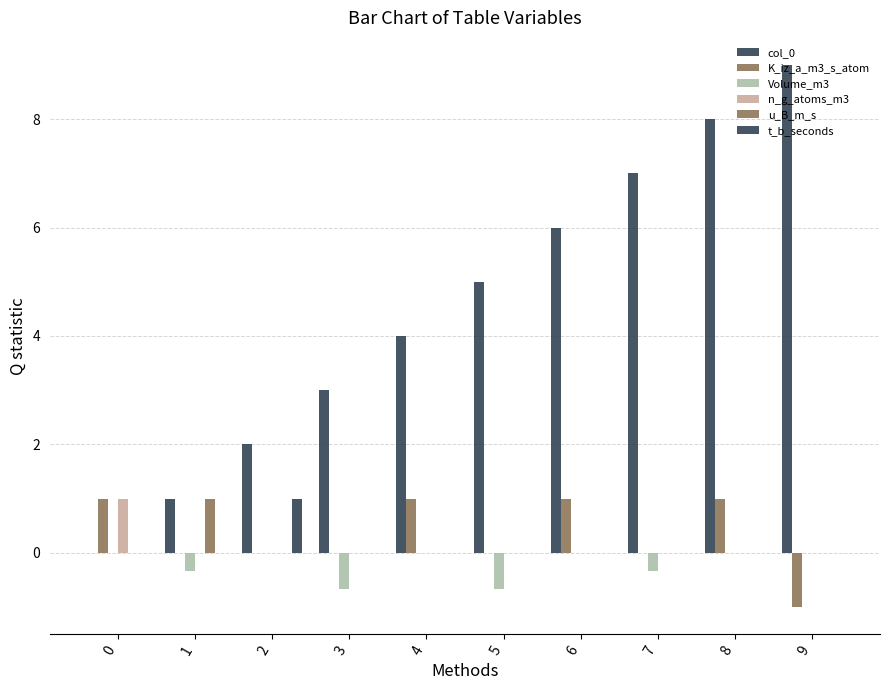

How many groups of bars are there?

10